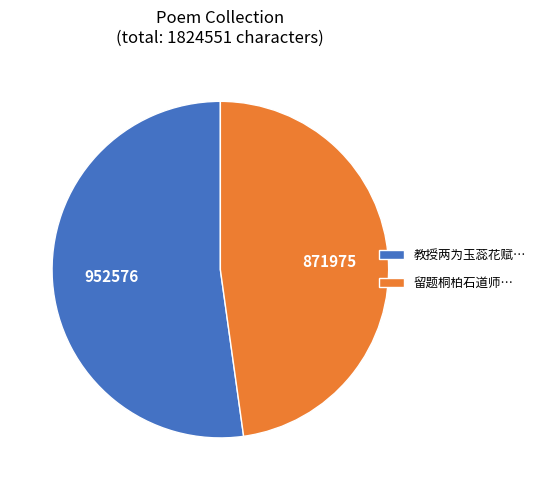

Between 教授两为玉蕊花赋… and 留题桐柏石道师…, which is larger?

教授两为玉蕊花赋…